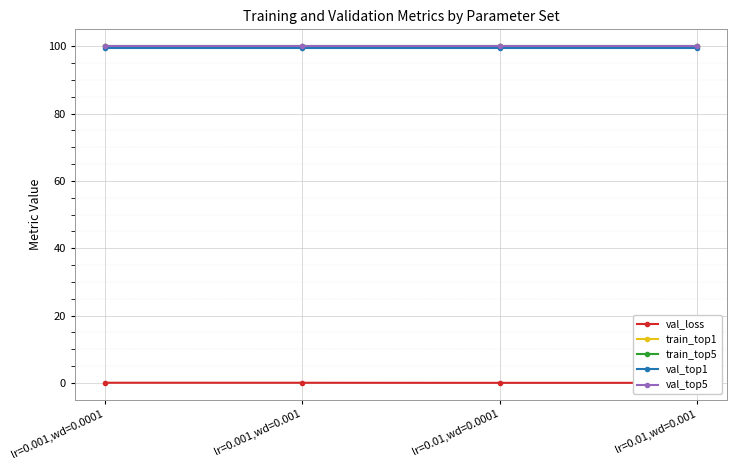

Count the train_top1 values in the range 100 to 101.

3